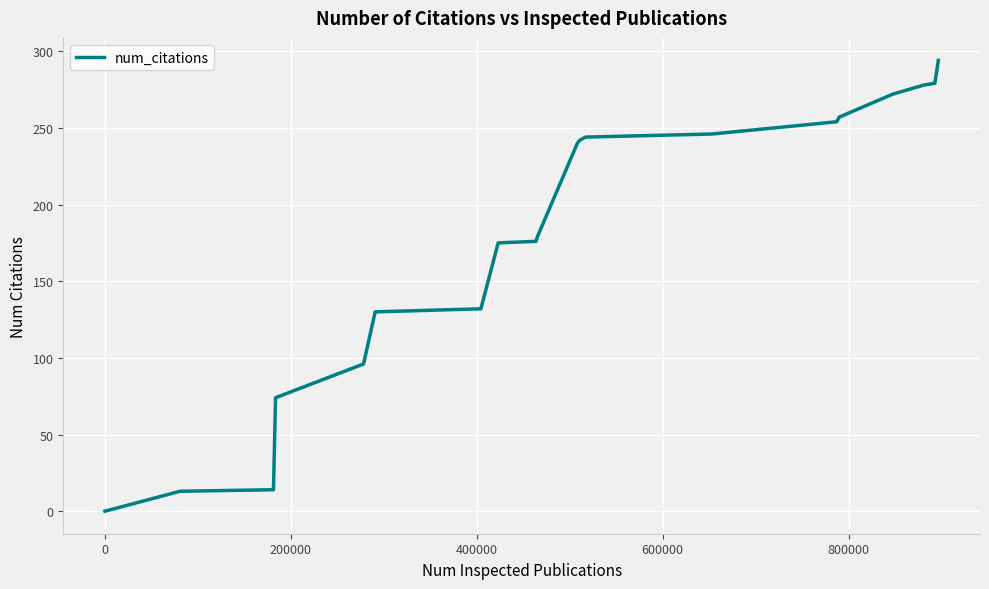

What is the maximum value shown in the chart?

294